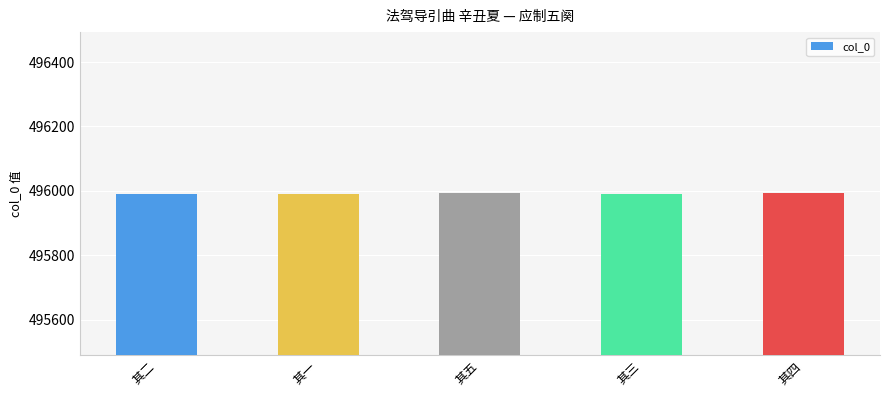

What is the ratio of the value at 其一 to the value at 其二?

1.0